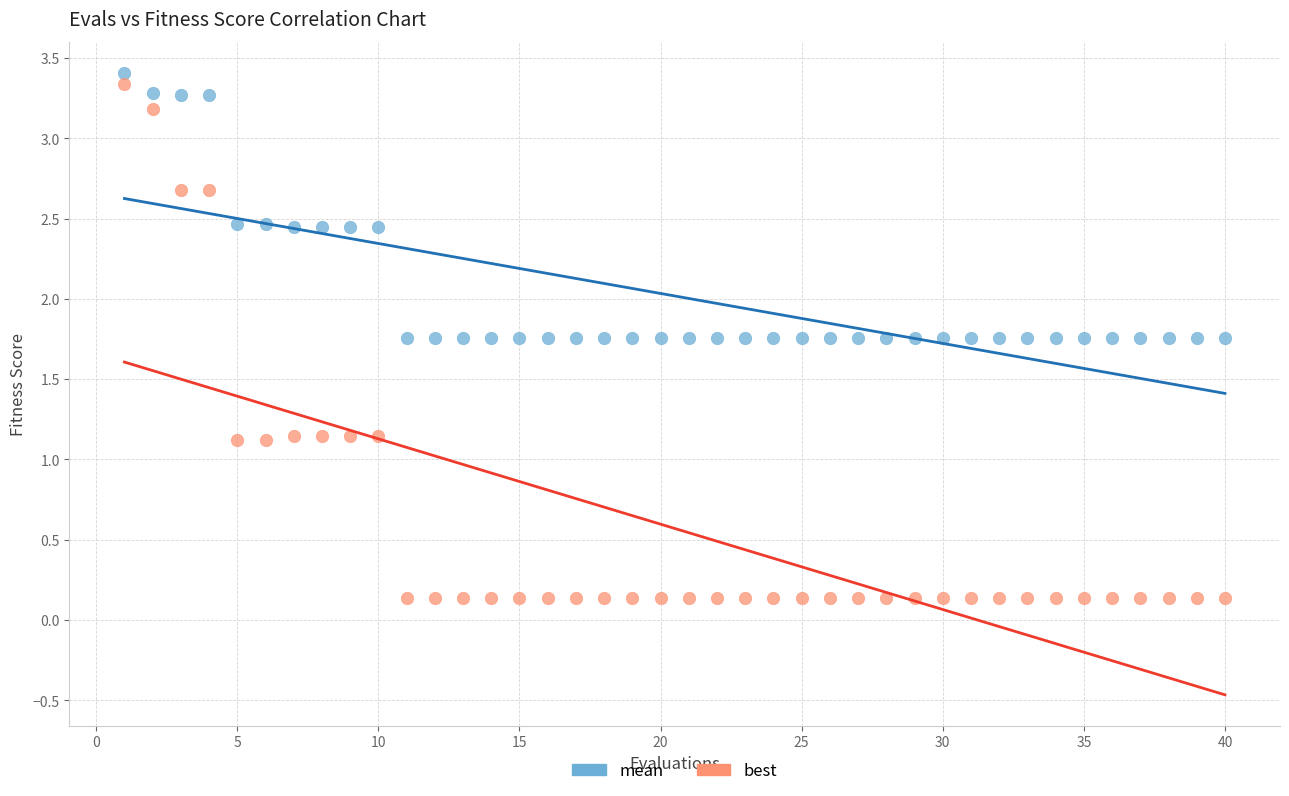

What is the X range (max minus min) for the scatter plot?

39.0